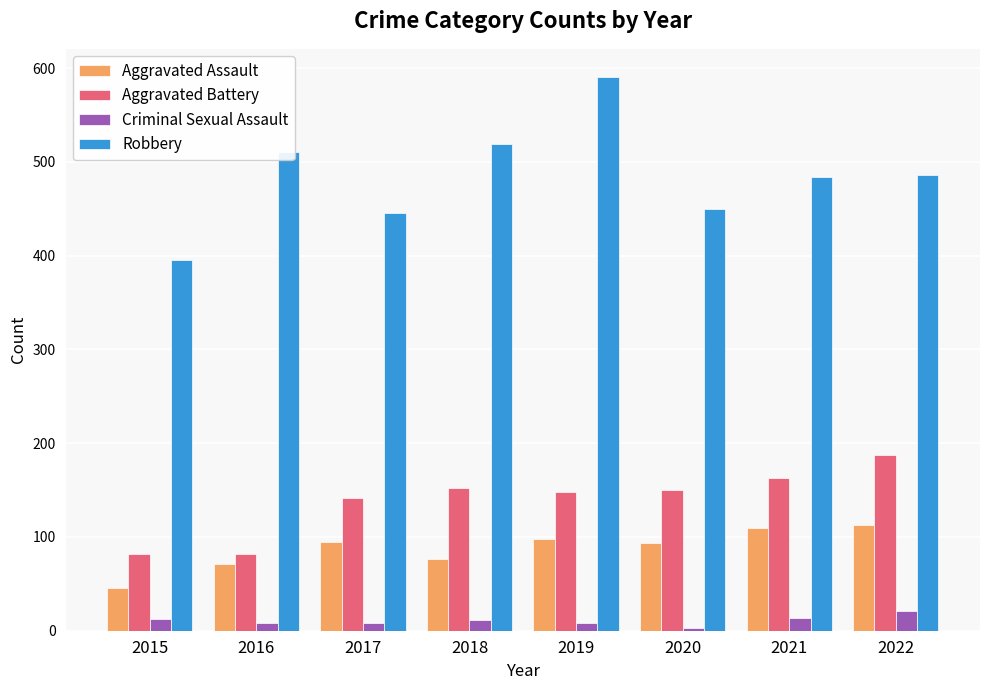

What is the spread (max minus min) of values at 2017?

438